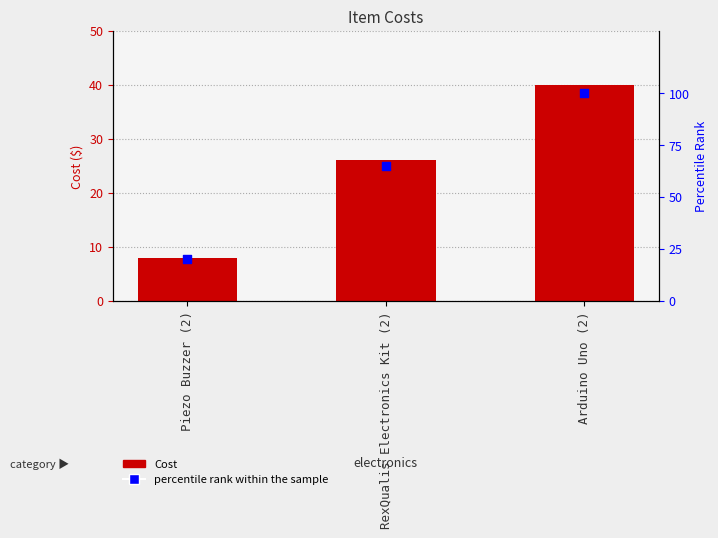

Which series contains the highest Y value?

percentile rank within the sample